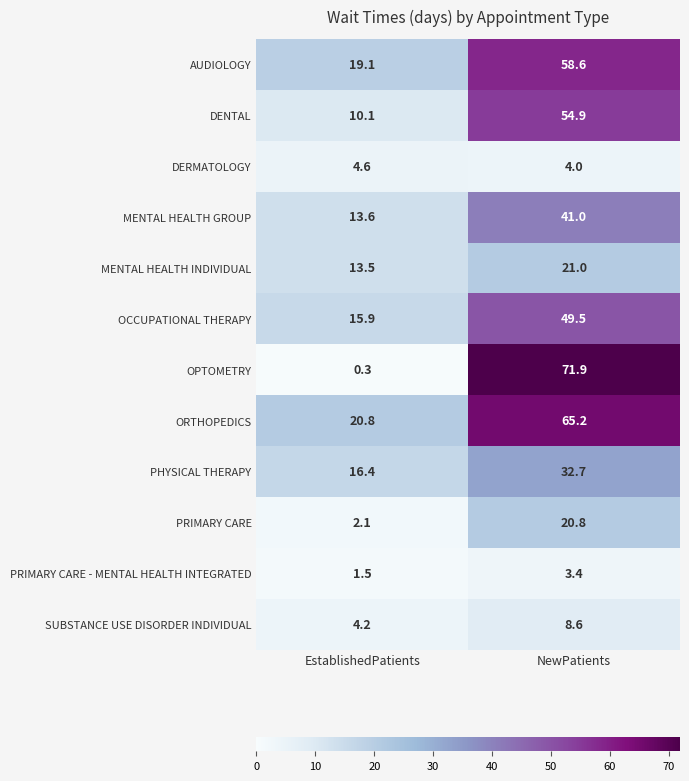

Which series has the largest range (max minus min)?

OPTOMETRY